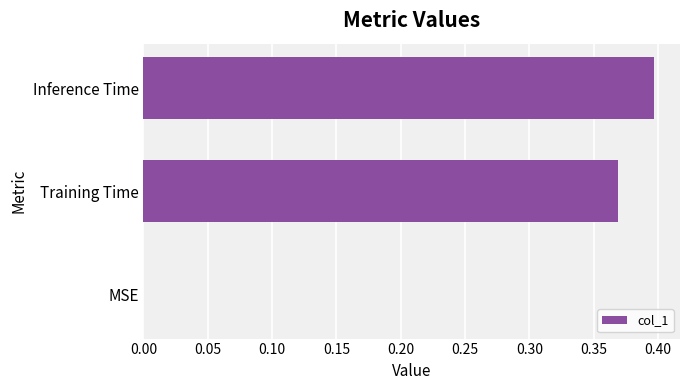

Is it true that the value at Inference Time is 0.4?

True